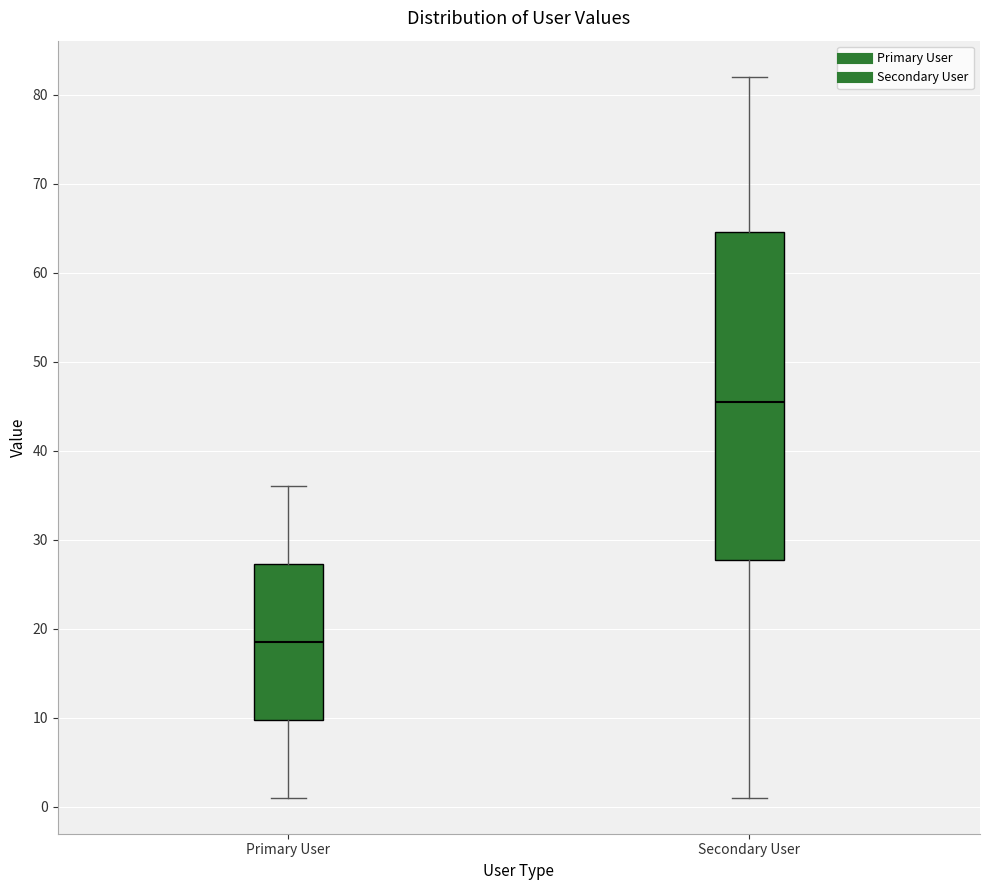

Which box's median line is the highest?

Secondary User